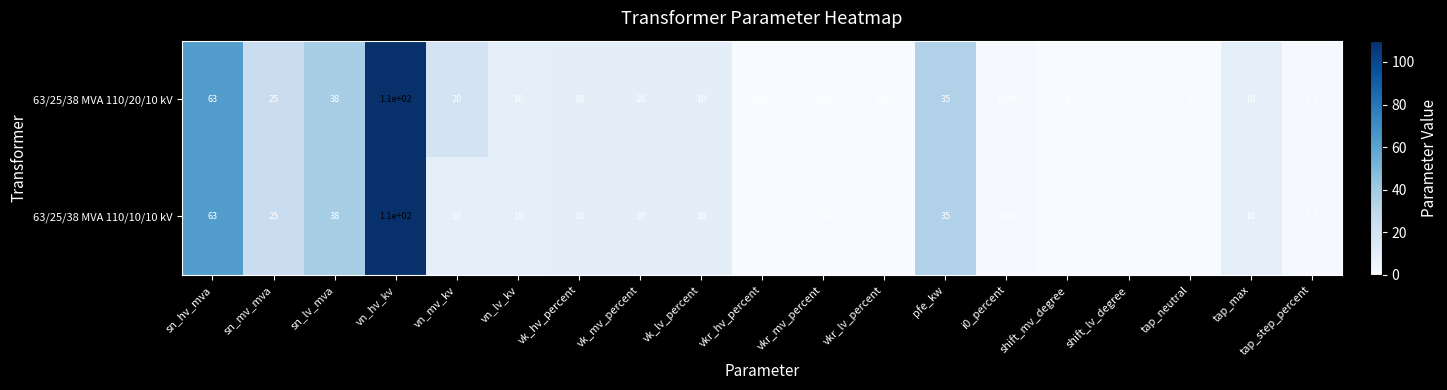

Is the value of 63/25/38 MVA 110/20/10 kV at vkr_hv_percent greater than the value of 63/25/38 MVA 110/10/10 kV at vkr_lv_percent?

No